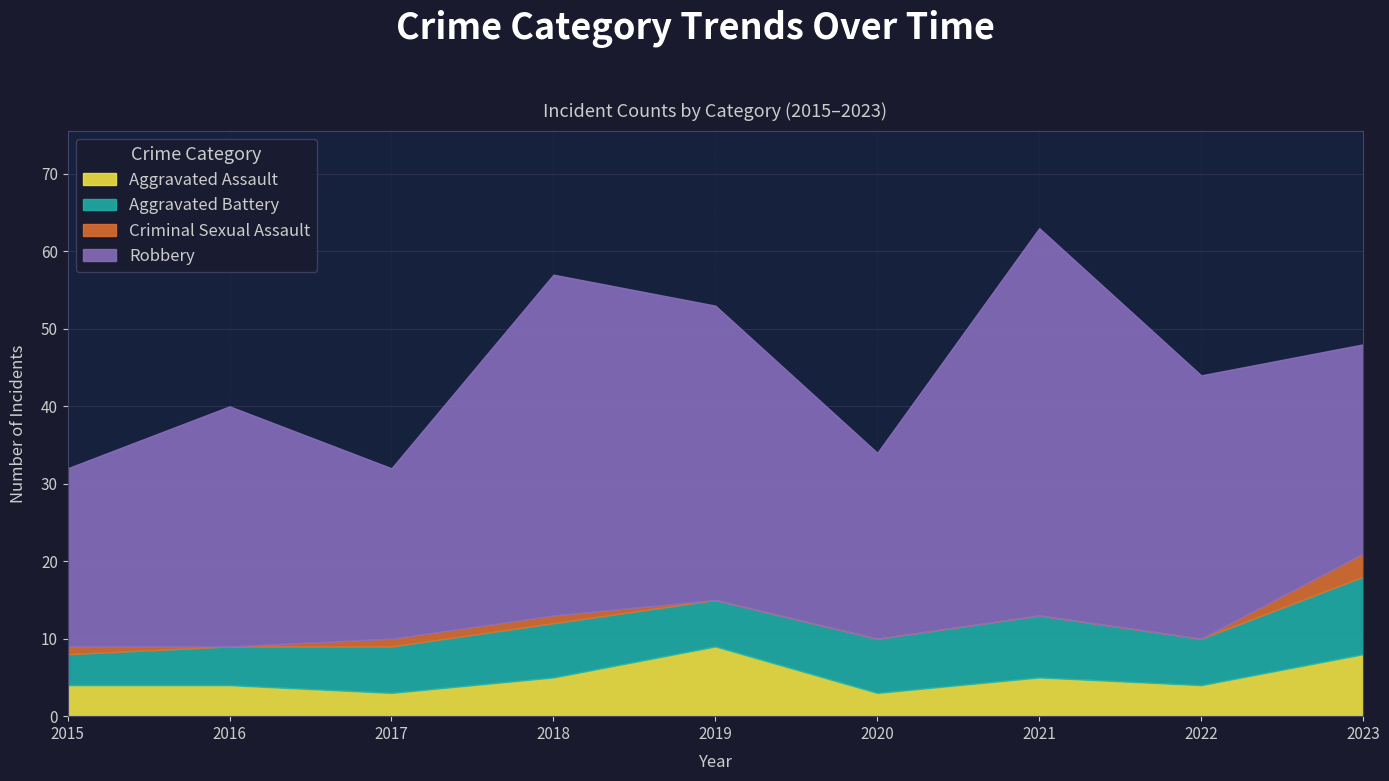

What value does the Aggravated Battery series have at 2015?

4